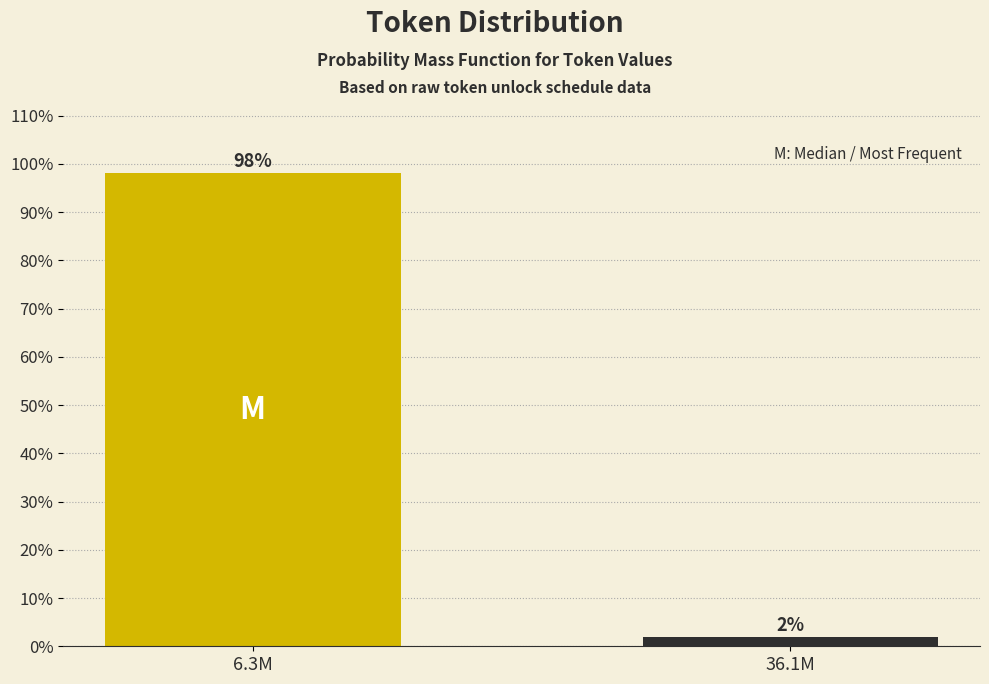

Which label corresponds to the smallest value in the chart?

36.1M